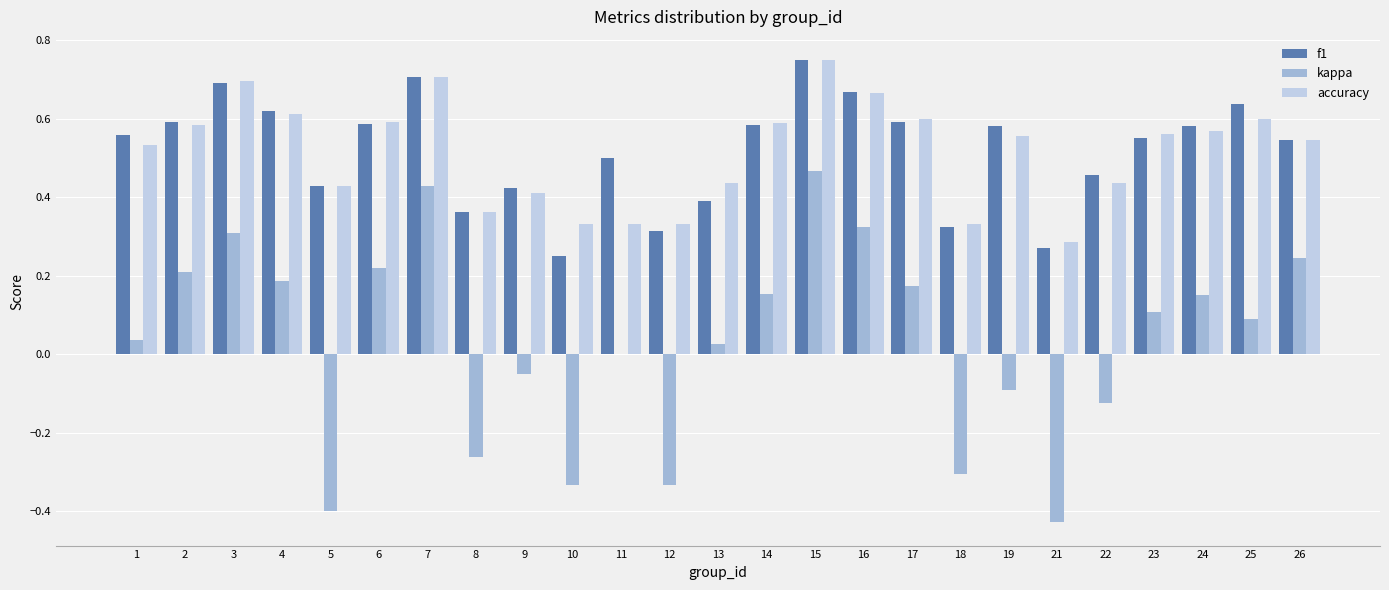

What is the total value across all series at 13?

0.9